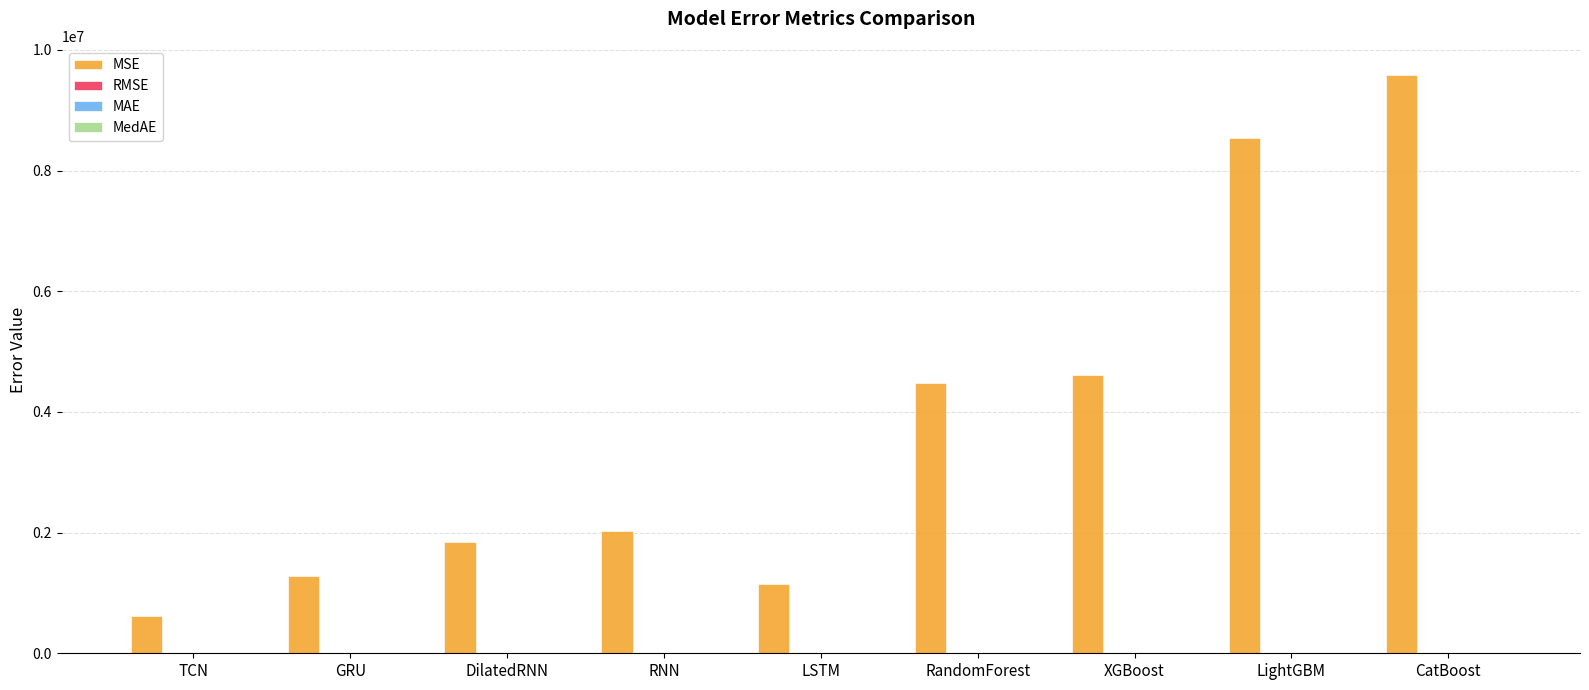

How many categories are shown in the chart?

9